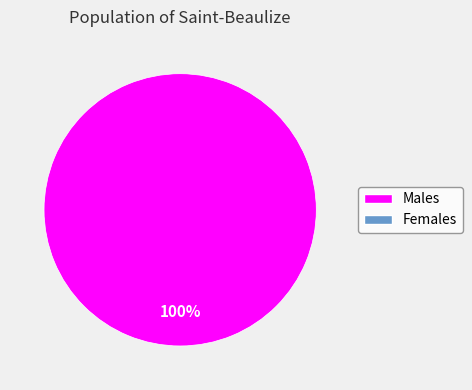

Does any single category account for the majority?

Yes